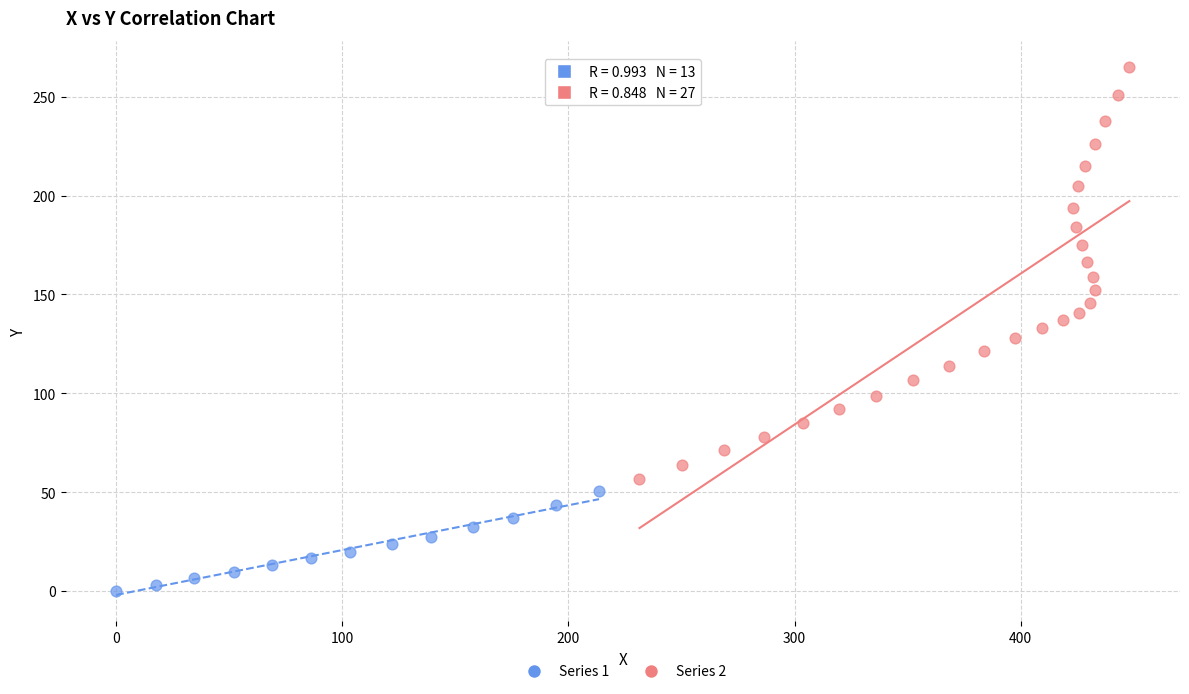

Which series reaches the minimum Y coordinate?

Series 1